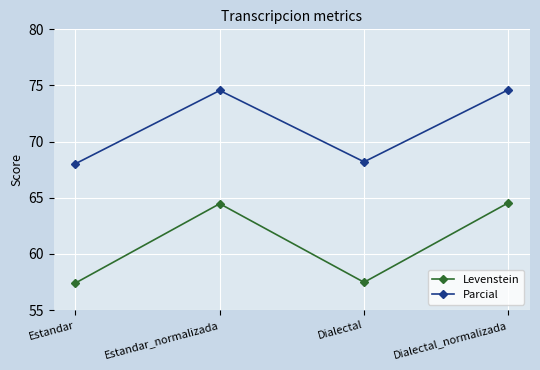

True or false: Levenstein and Parcial cross at least once.

False